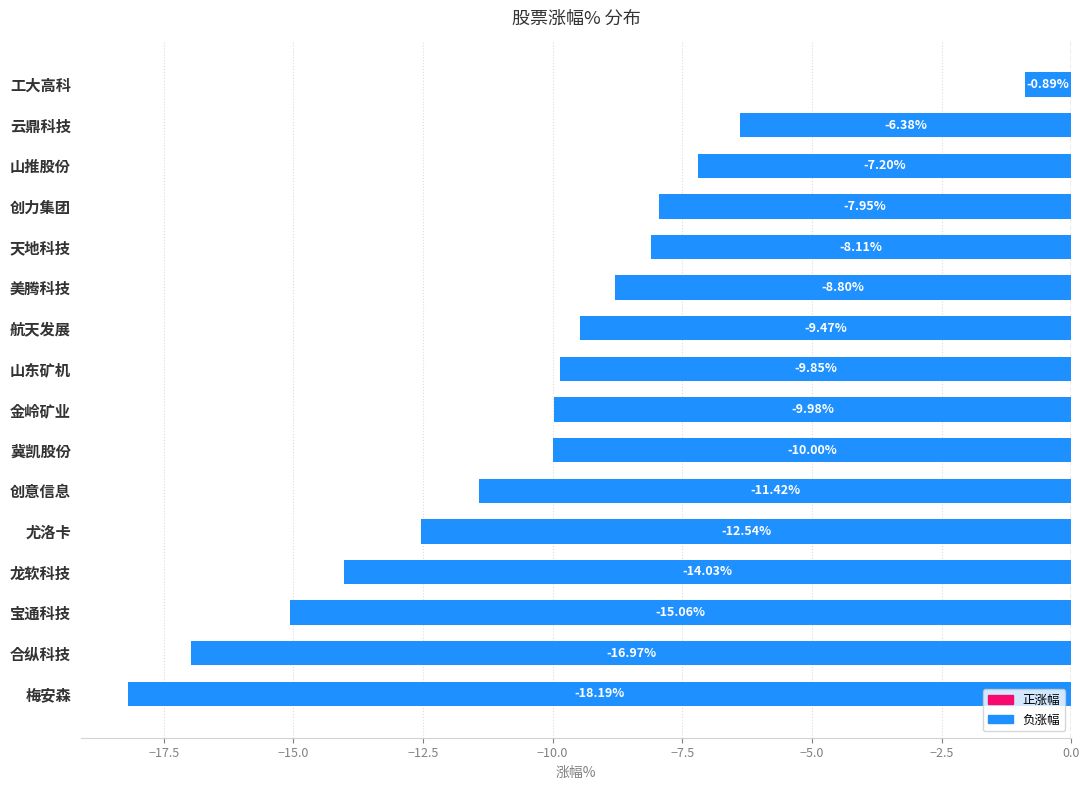

List the labels in order of value, smallest first.

梅安森, 合纵科技, 宝通科技, 龙软科技, 尤洛卡, 创意信息, 冀凯股份, 金岭矿业, 山东矿机, 航天发展, 美腾科技, 天地科技, 创力集团, 山推股份, 云鼎科技, 工大高科